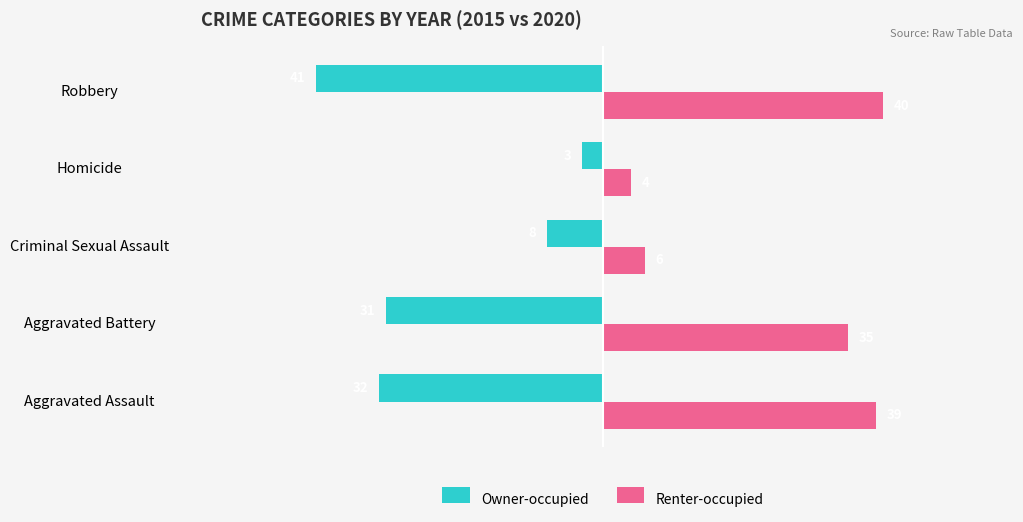

List the series in order of their overall mean, highest first.

Renter-occupied, Owner-occupied